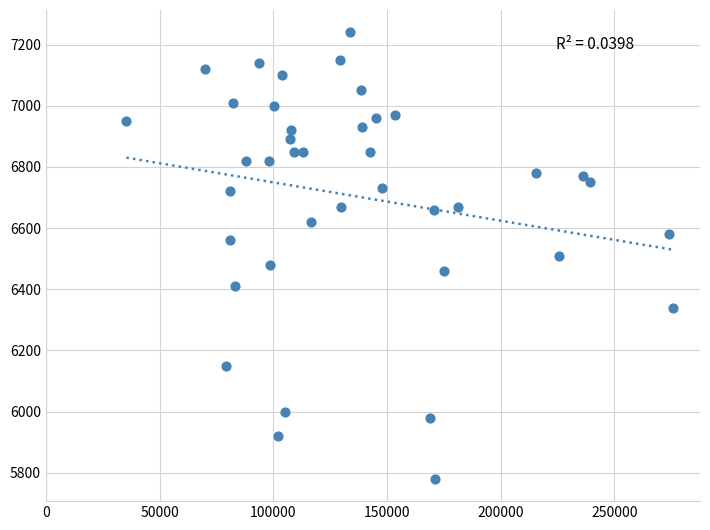

What is the range of X values (max minus min)?

240200